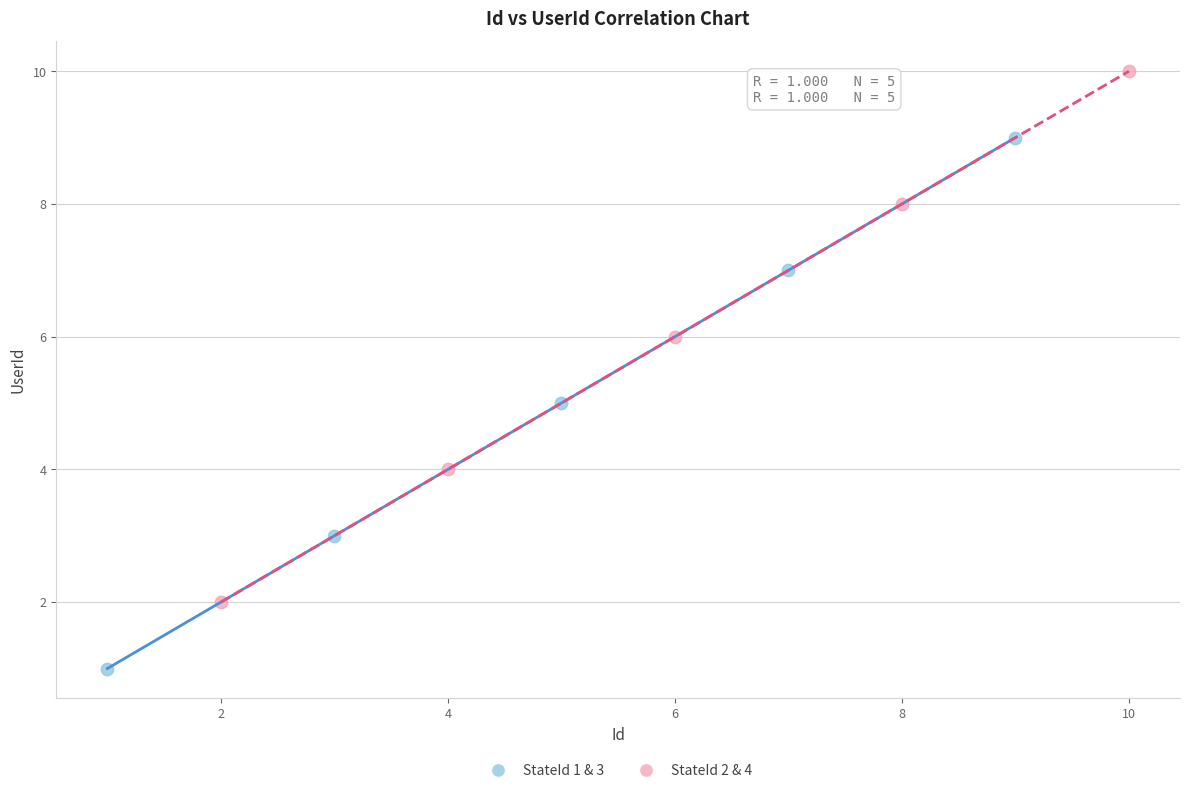

Which series contains the lowest Y value?

StateId 1 & 3